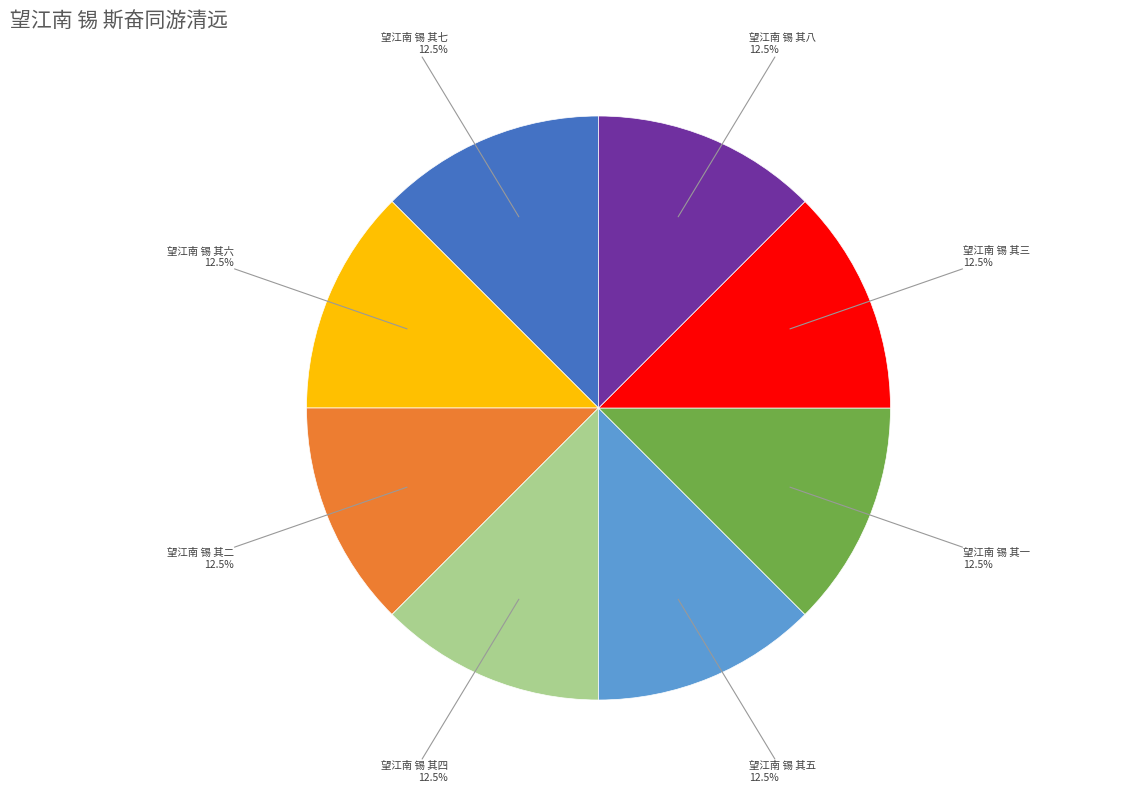

Is there any slice that represents more than half of the pie?

No